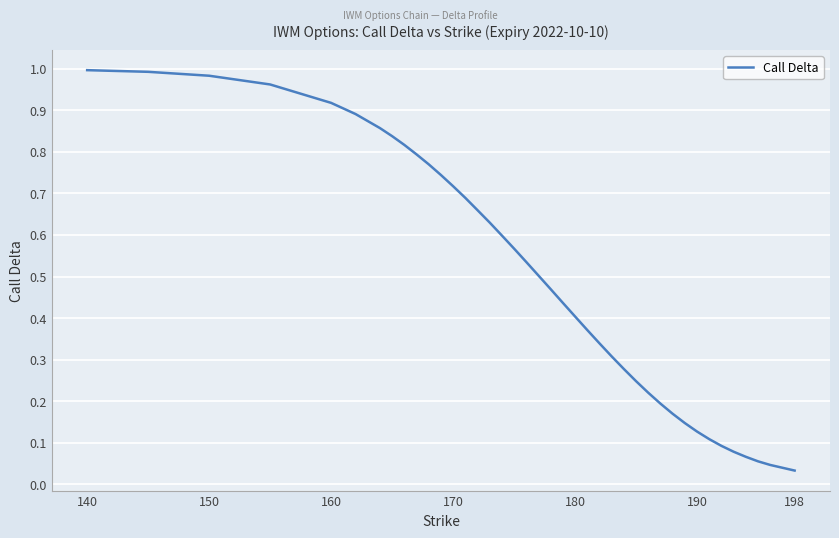

True or false: the data has more than 2 interior local peaks.

False